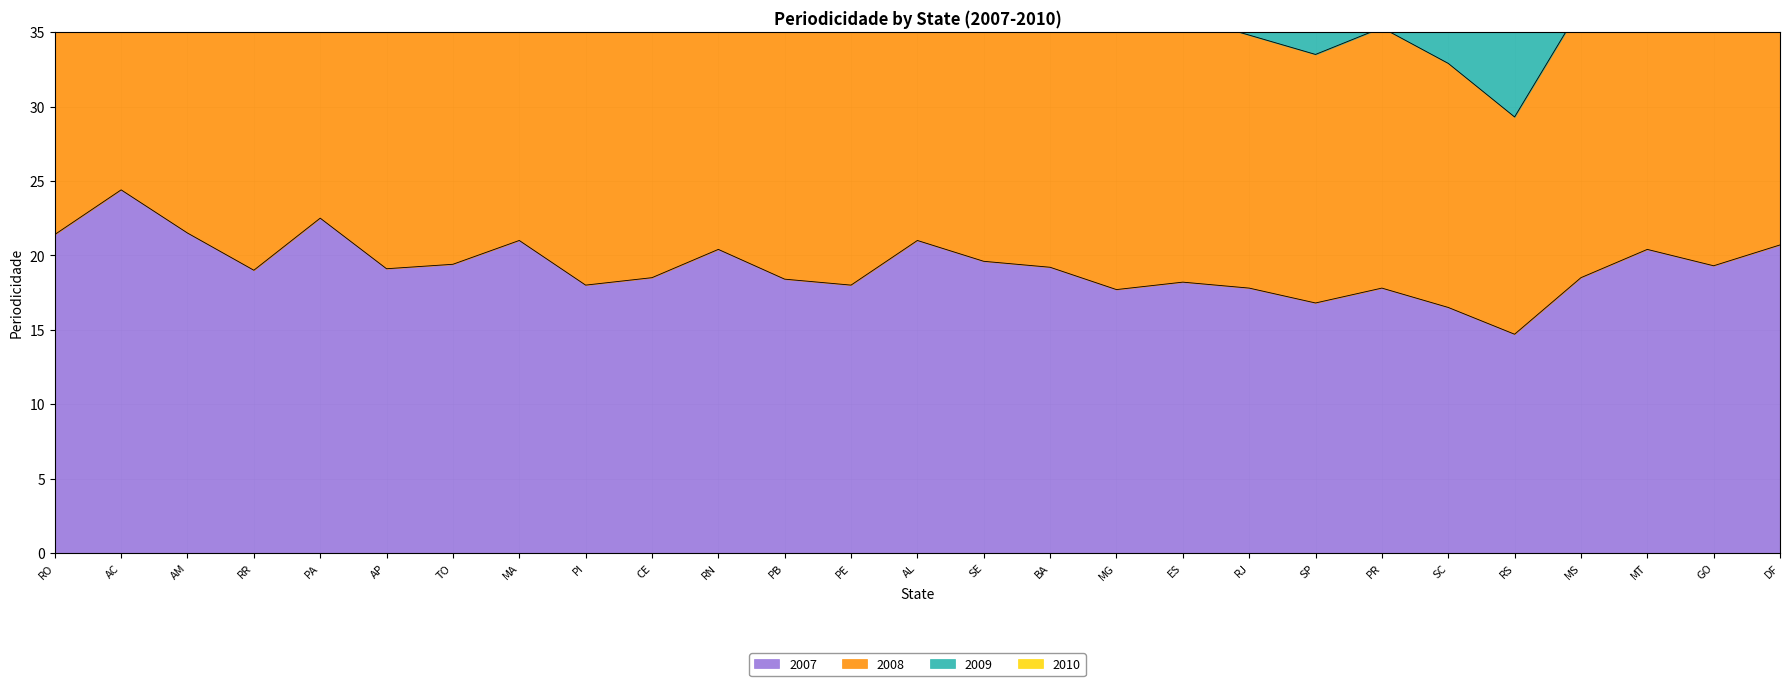

In 2008, how many points are higher than both neighbors (excluding endpoints)?

8